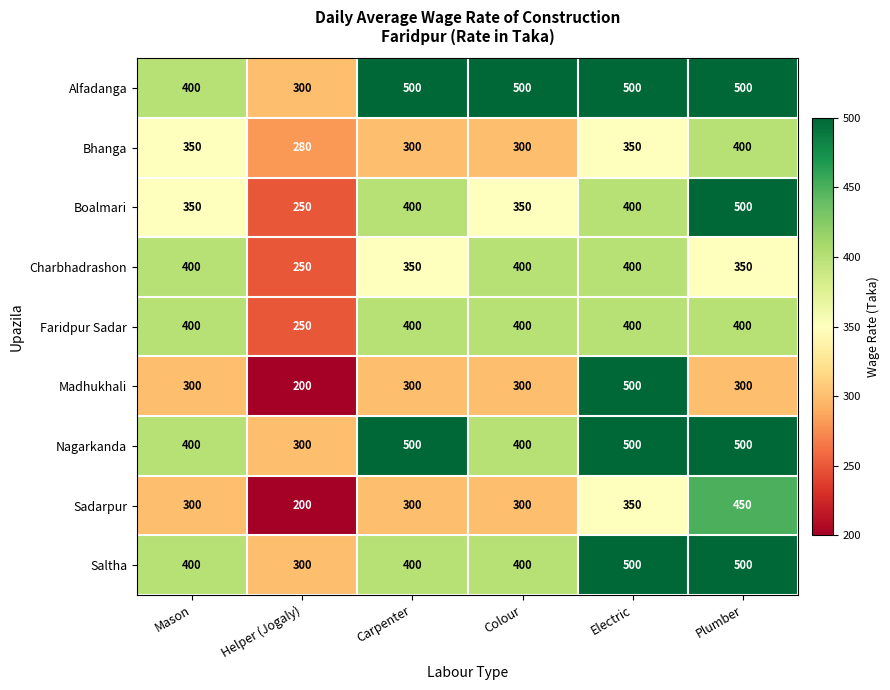

What is the spread (max minus min) of values at Carpenter?

200